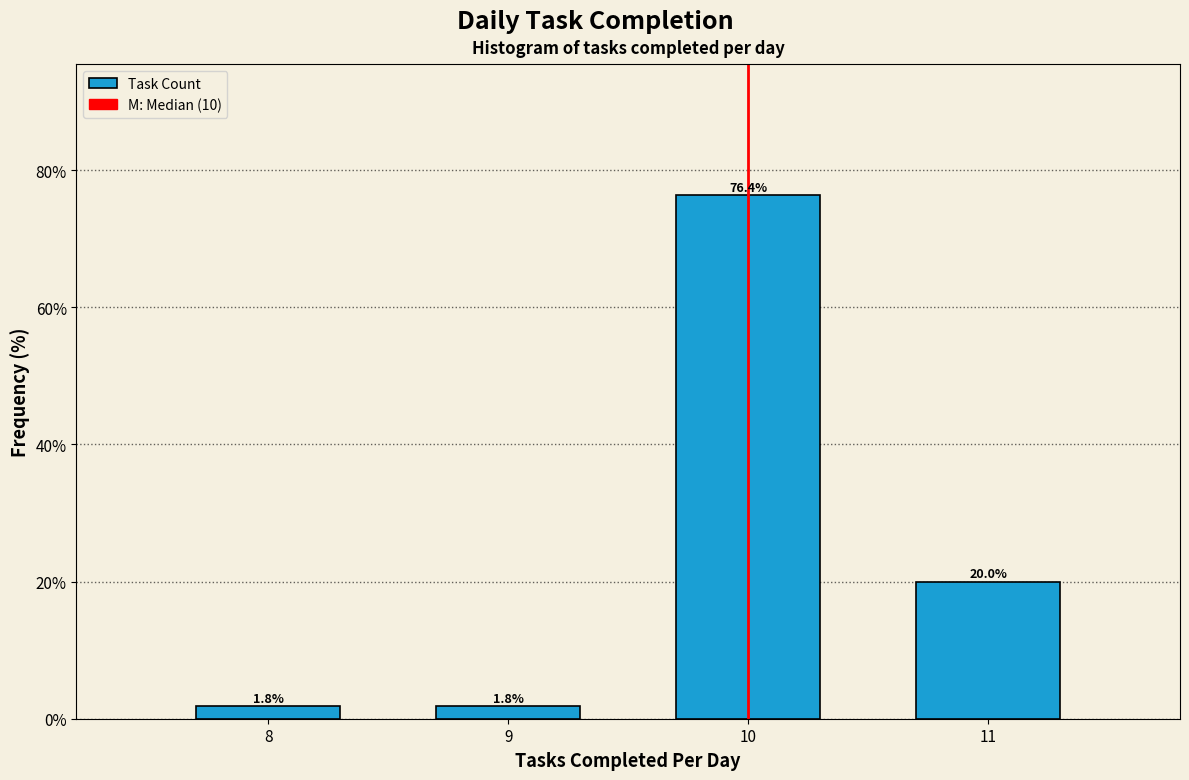

Reading left to right, list all the values displayed in this chart.

8=1.8	9=1.8	10=76.4	11=20.0